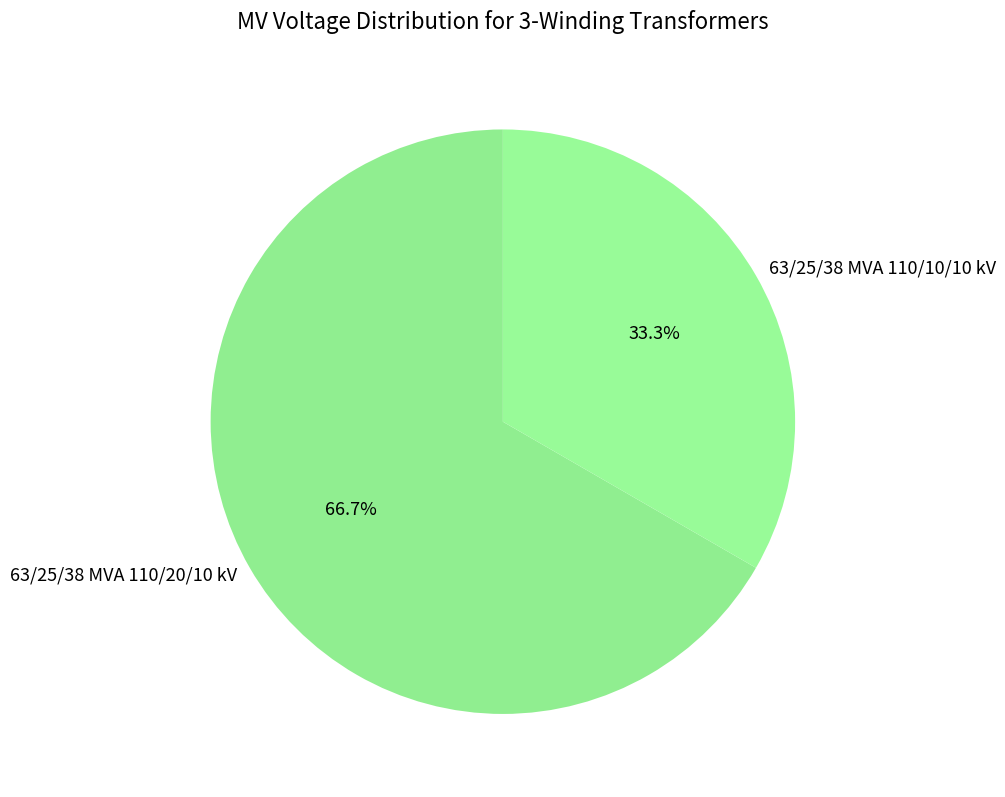

To the nearest percent, what is the difference between the largest and smallest slice percentages?

33%